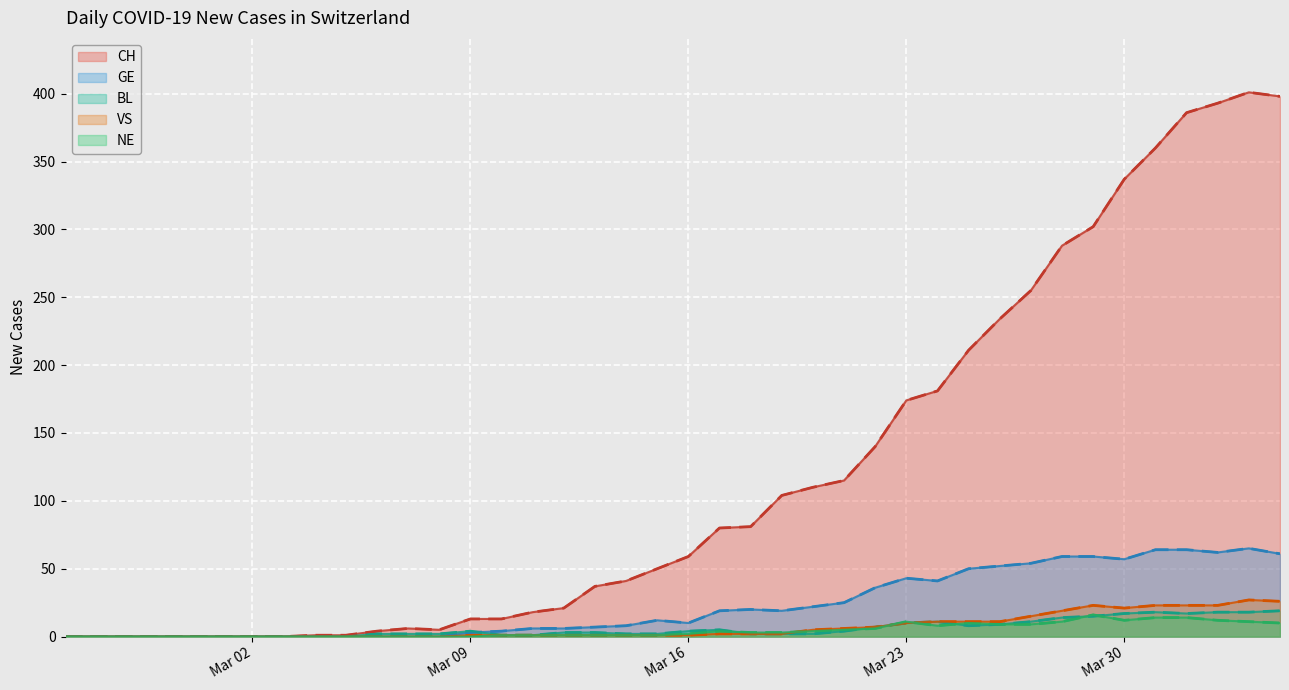

Which series has the widest spread of values?

CH